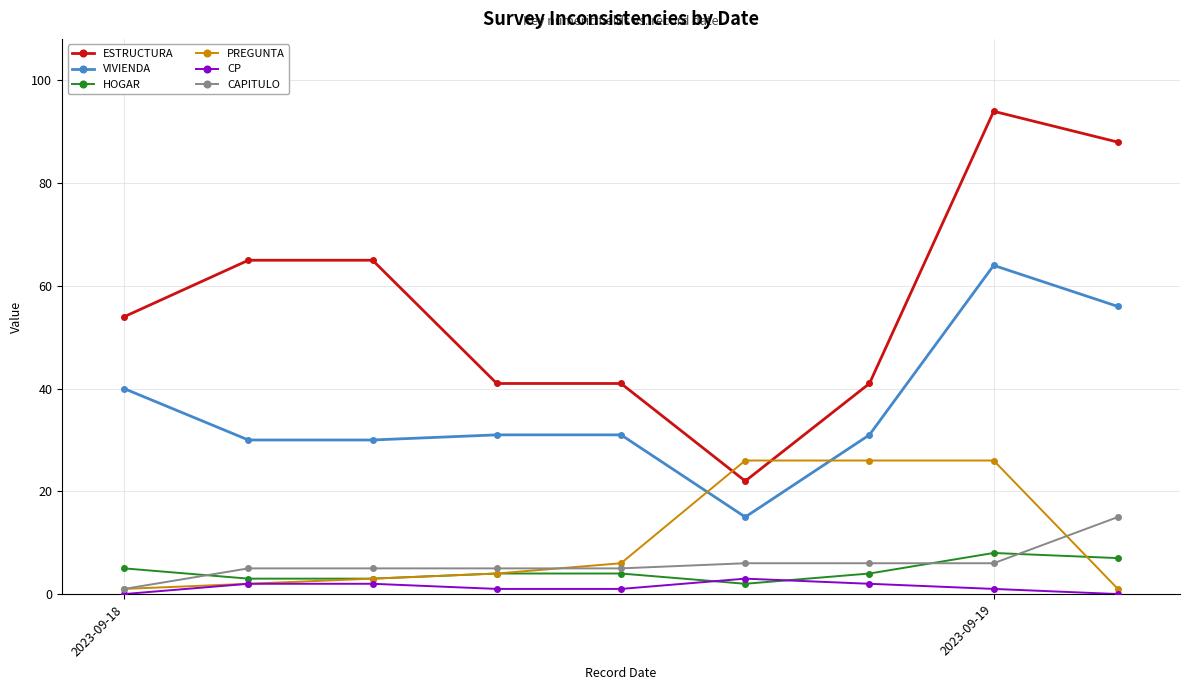

Rank the series by their maximum value, from highest to lowest.

ESTRUCTURA, VIVIENDA, PREGUNTA, CAPITULO, HOGAR, CP